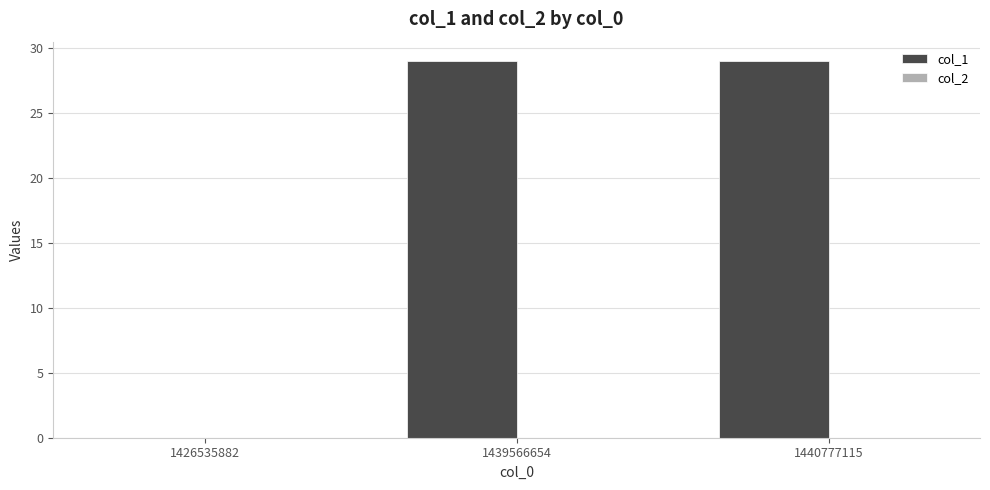

Does the chart contain stacked bars?

No